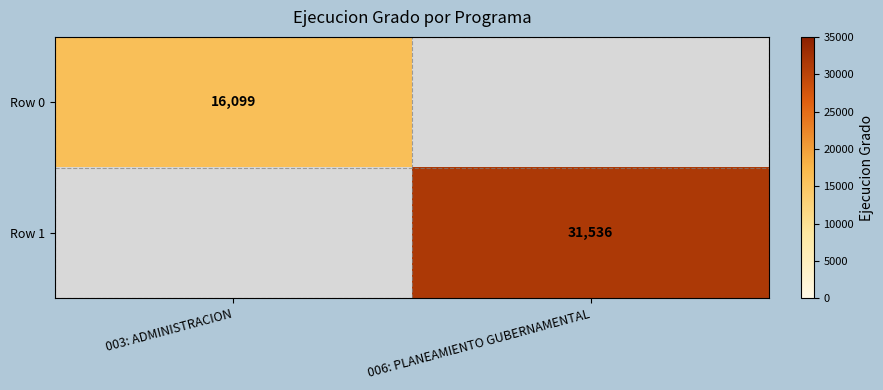

Is it true that Row 1 equals 31536 at 006: PLANEAMIENTO GUBERNAMENTAL?

True